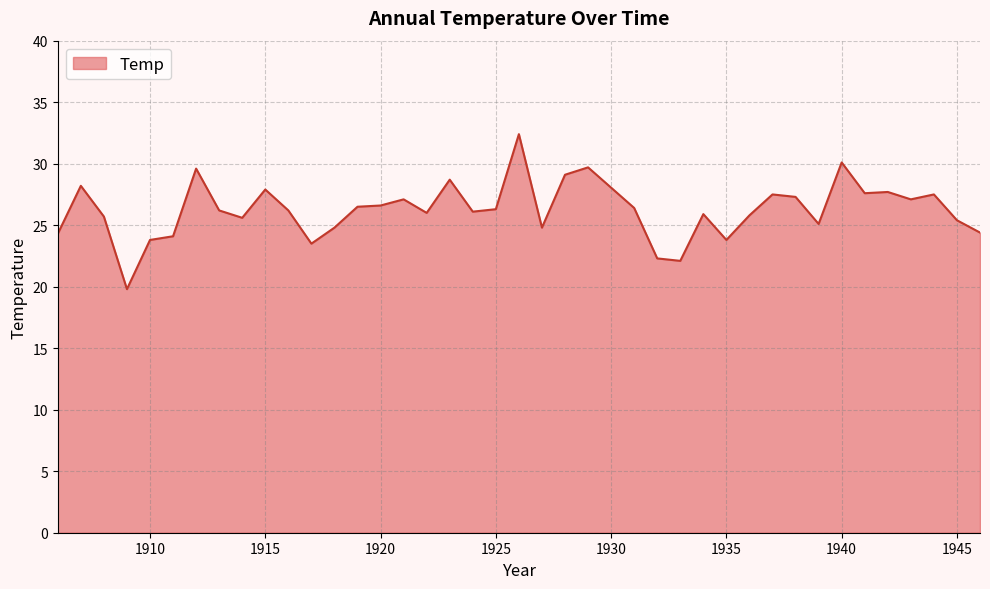

What is the difference between the maximum and minimum values?

12.6